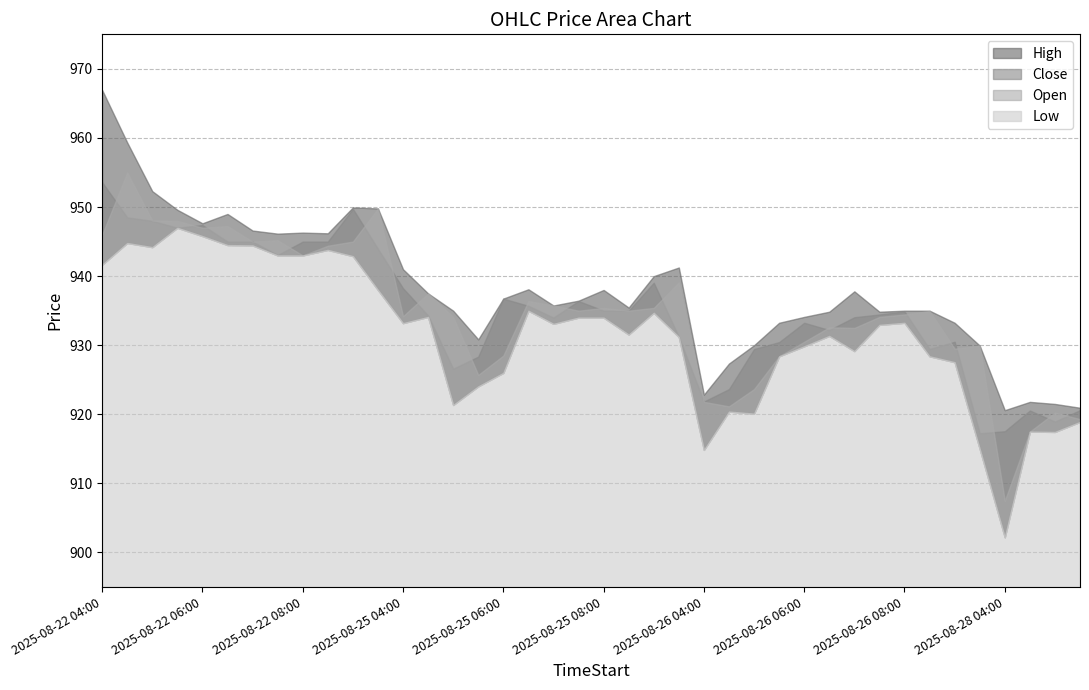

What position from the right is 2025-08-25 06:30?

23